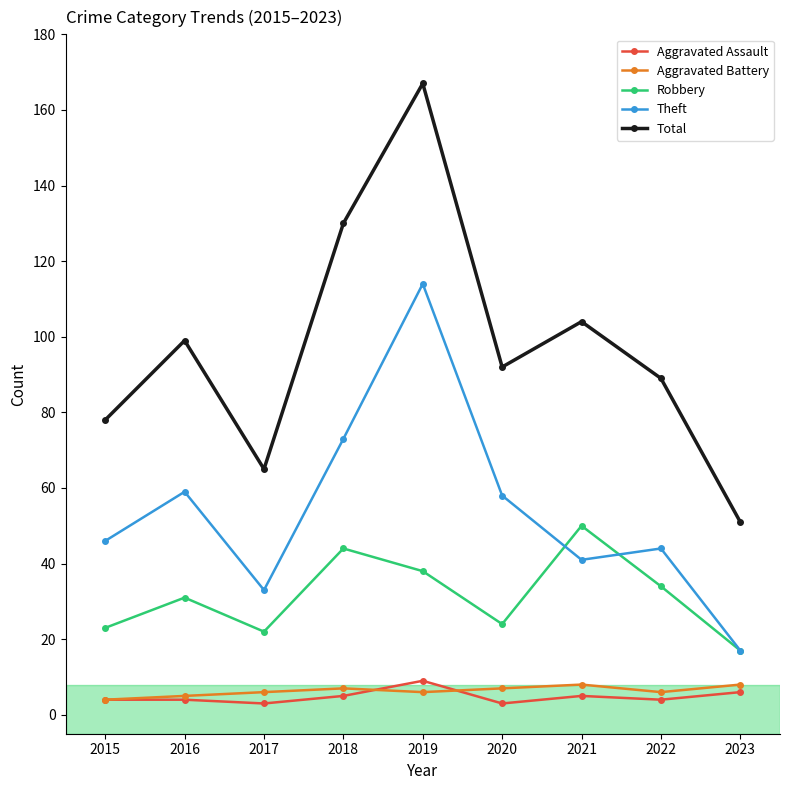

The value of Theft at 2021 is 41. True or false?

True